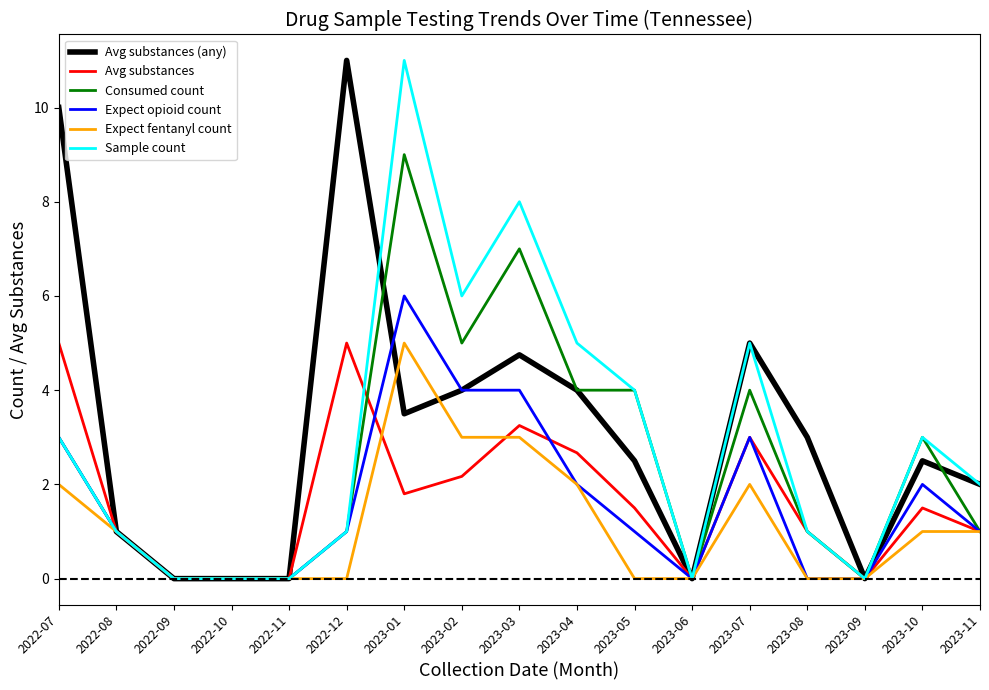

What is the greatest value displayed?

11.0